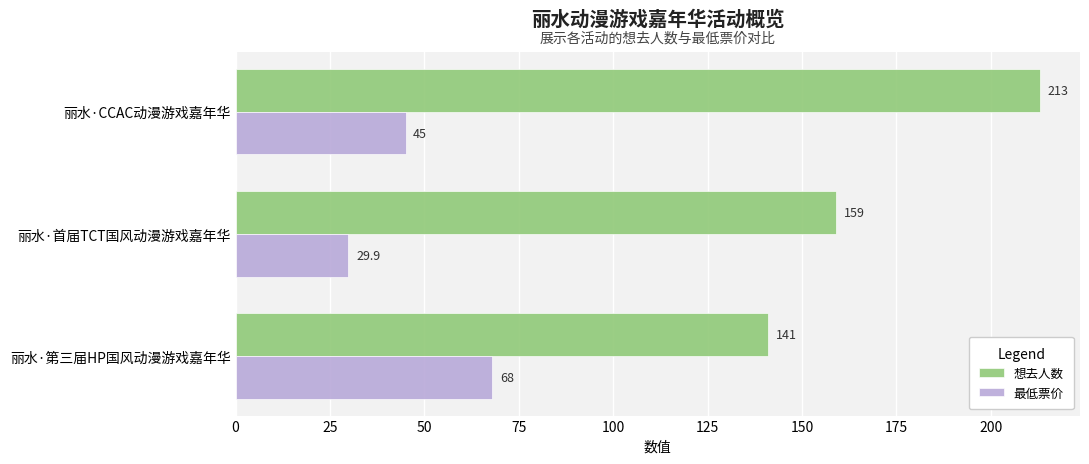

How many data points does each series have?

3